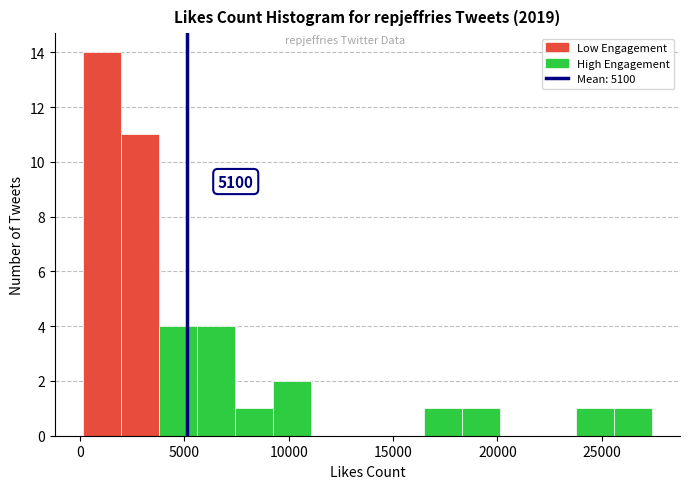

Read against the x-axis, roughly where is the centre of the tallest bar?

1000